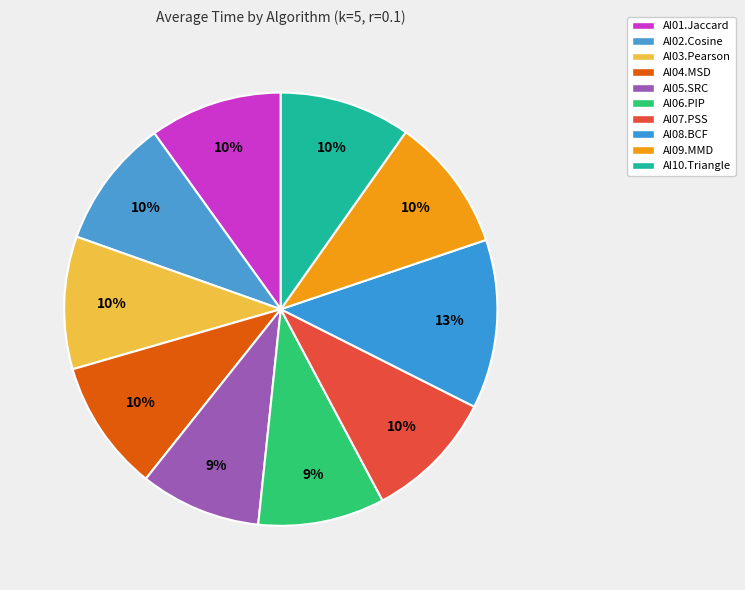

Rank the categories by value from lowest to highest.

AI05.SRC, AI06.PIP, AI02.Cosine, AI10.Triangle, AI07.PSS, AI04.MSD, AI03.Pearson, AI01.Jaccard, AI09.MMD, AI08.BCF